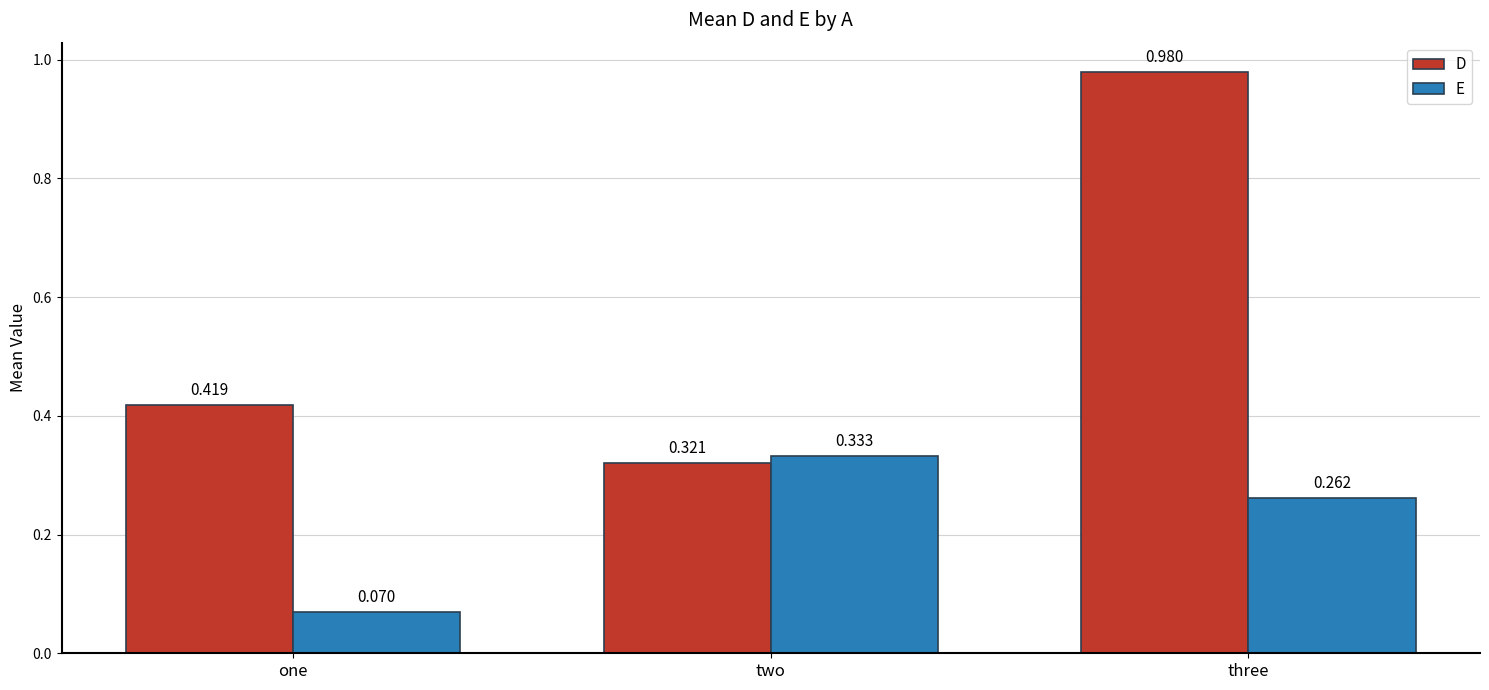

Which series has the widest spread of values?

D